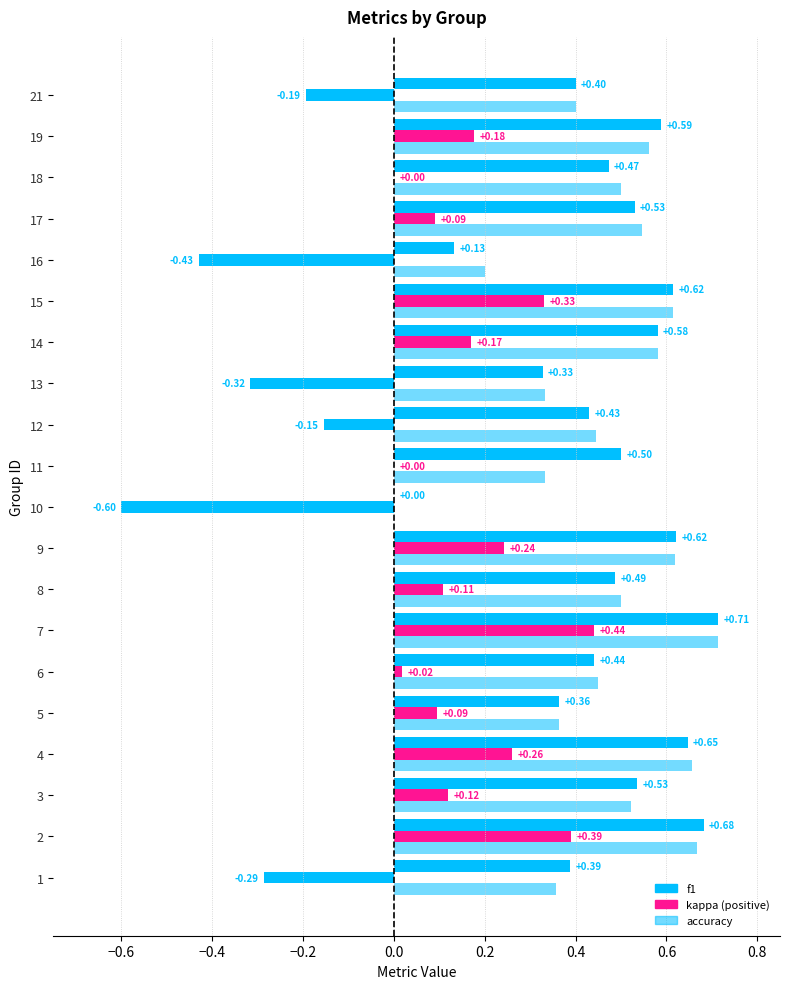

Does the chart contain stacked bars?

No